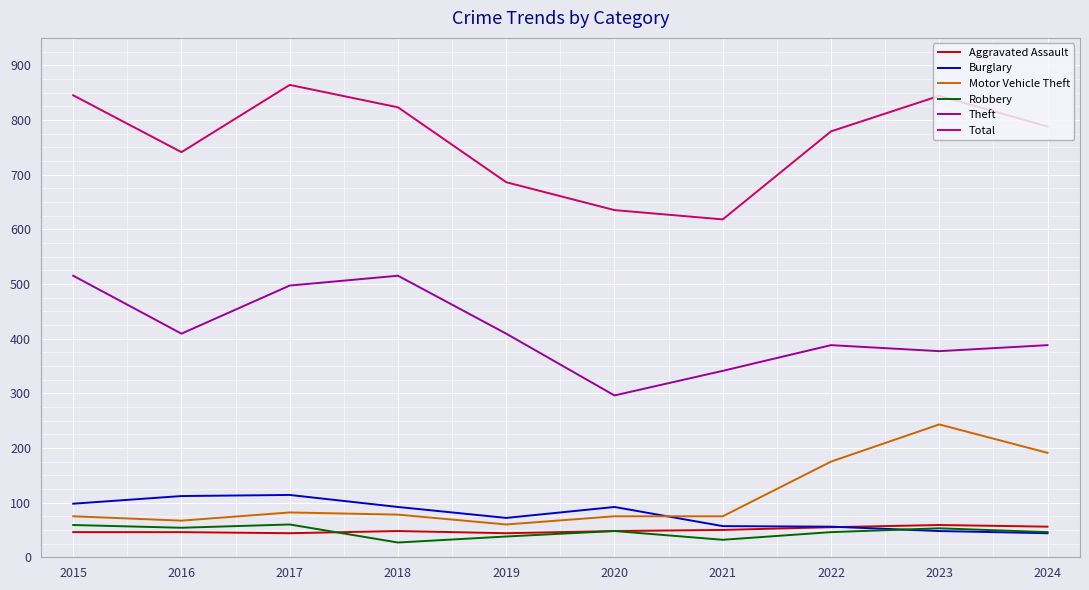

Which series has the widest spread of values?

Total